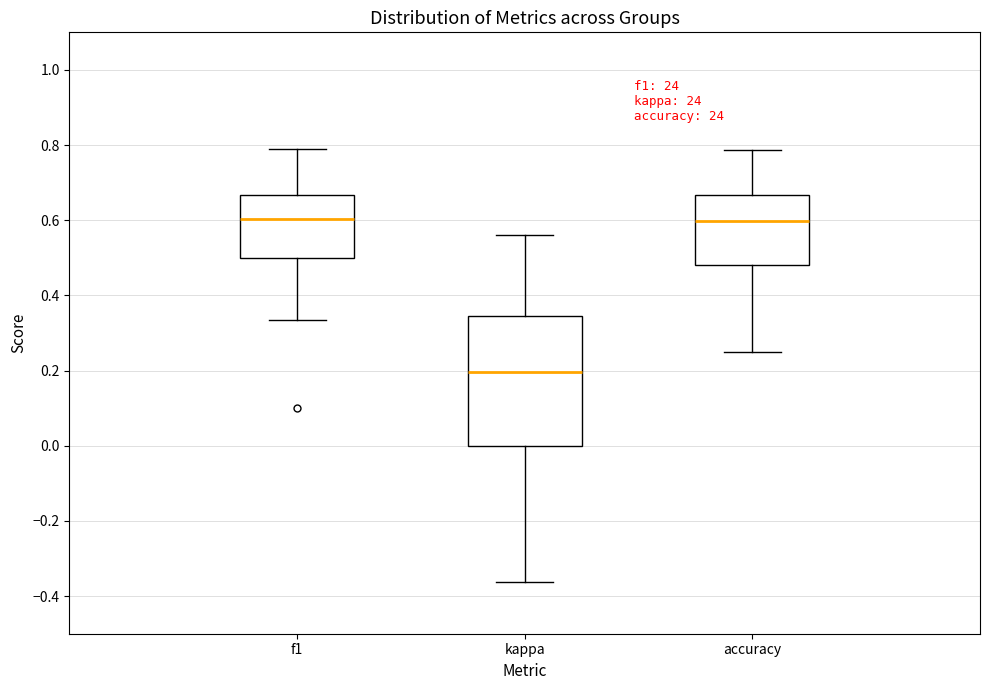

Reading left to right, transcribe this box plot: for each box, give where its median line is, the range the box spans, and where its two whiskers end, as read against the y-axis. The values are not printed on the chart, so give them approximately, as read against the axis.

f1: median 0.60, box 0.50 to 0.66, whiskers 0.34 to 0.78
kappa: median 0.20, box 0.00 to 0.34, whiskers -0.36 to 0.56
accuracy: median 0.60, box 0.48 to 0.66, whiskers 0.26 to 0.78